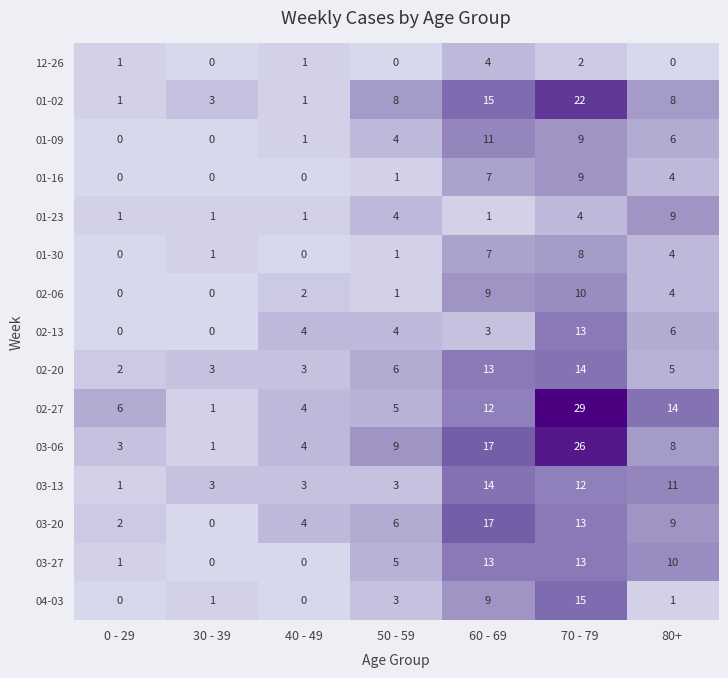

The value of 02-27 at 30 - 39 is 2. True or false?

False